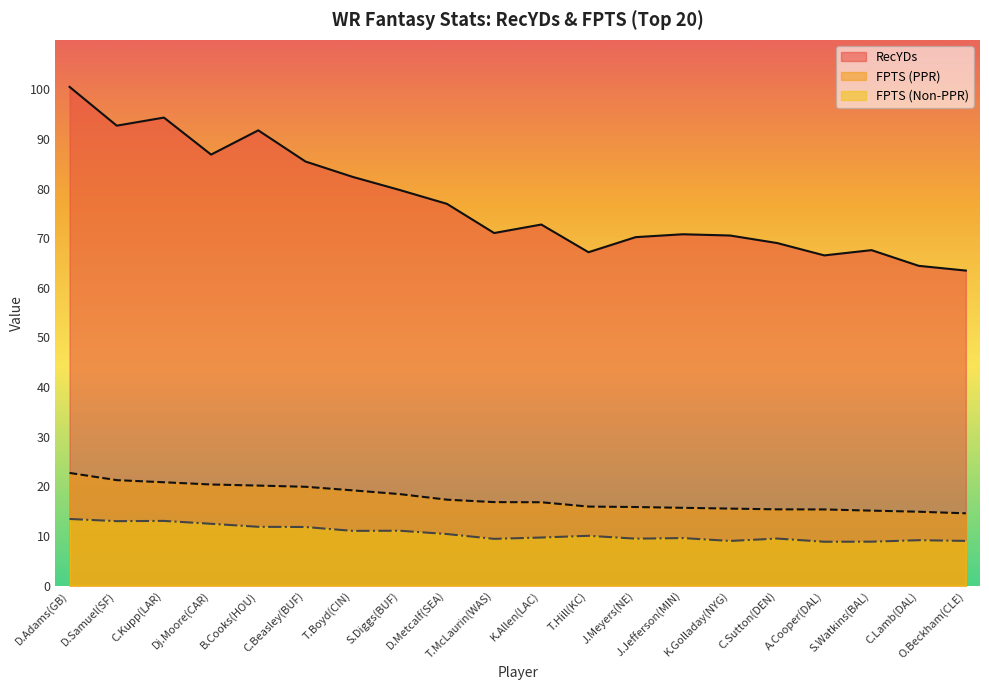

What is the sum of all FPTS (PPR) values?

351.9